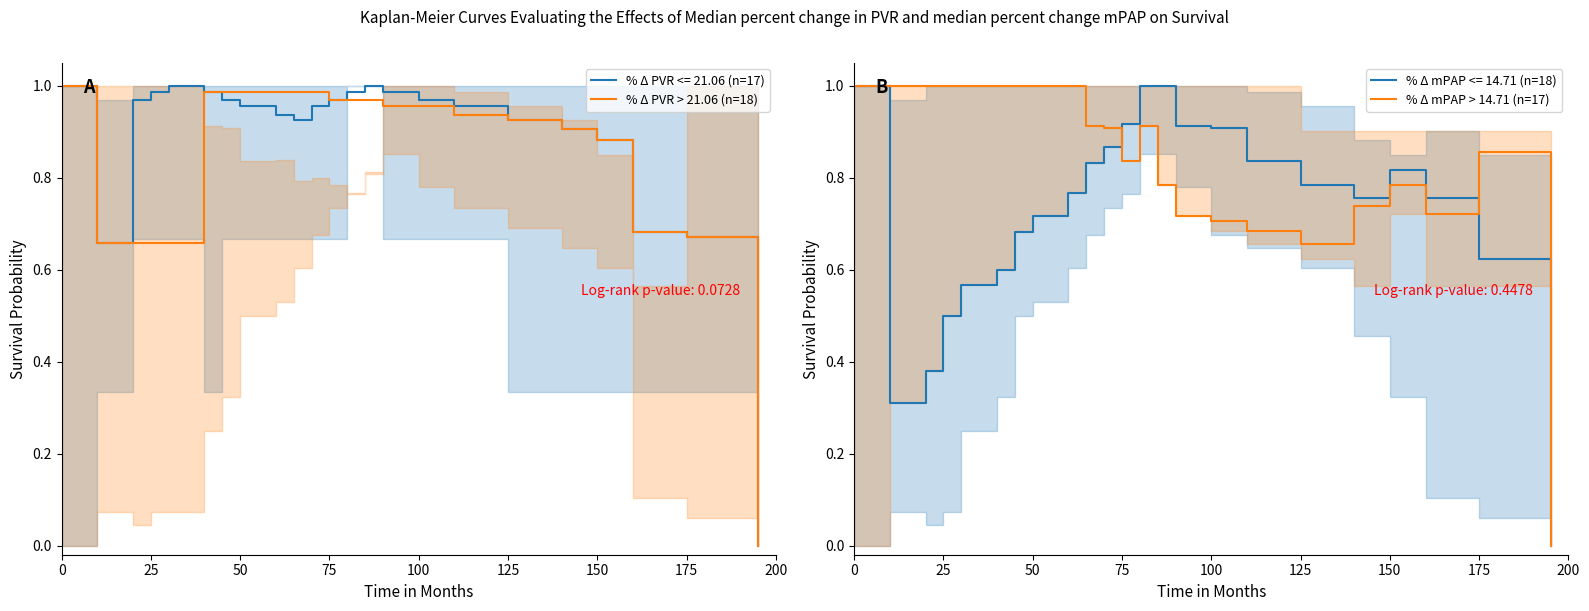

How many intersections are there between % Δ mPAP > 14.71 (n=17) and % Δ PVR > 21.06 (n=18)?

2